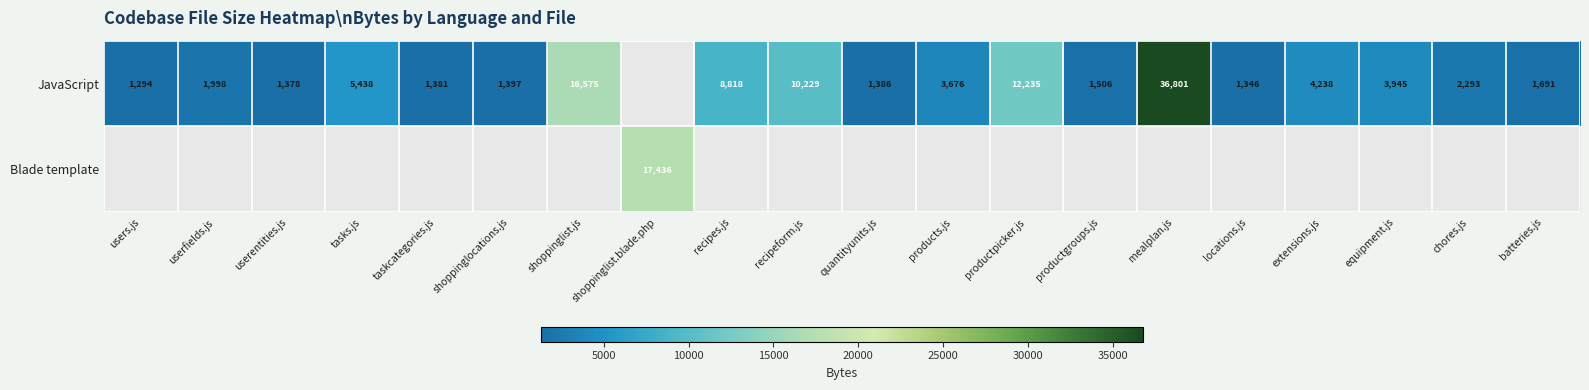

Is it true that JavaScript equals 1378 at userentities.js?

True